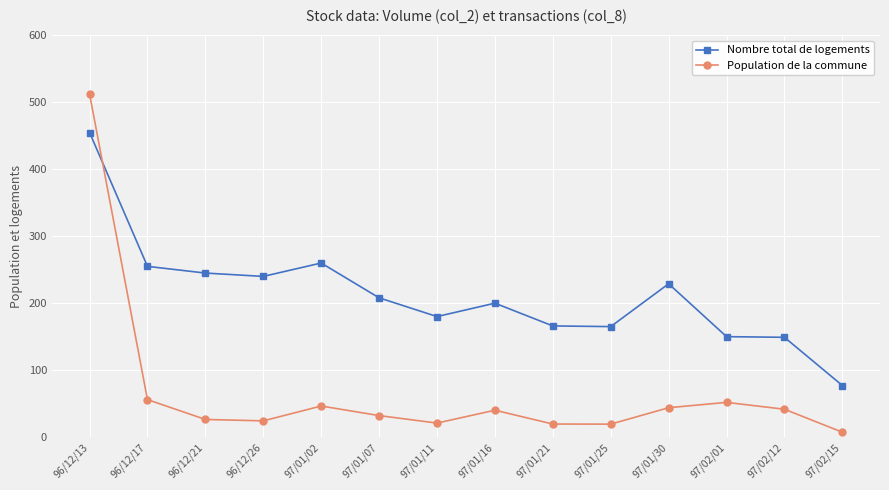

Reading left to right, transcribe all the data shown in this chart.

Nombre total de logements: 96/12/13=455	96/12/17=255	96/12/21=245	96/12/26=240	97/01/02=260	97/01/07=208	97/01/11=180	97/01/16=200	97/01/21=166	97/01/25=165	97/01/30=229	97/02/01=150	97/02/12=149	97/02/15=77
Population de la commune: 96/12/13=21356250	96/12/17=2330220	96/12/21=1095220	96/12/26=1007640	97/01/02=1931780	97/01/07=1335540	97/01/11=868950	97/01/16=1670760	97/01/21=809540	97/01/25=803340	97/01/30=1826240	97/02/01=2158130	97/02/12=1730600	97/02/15=302330